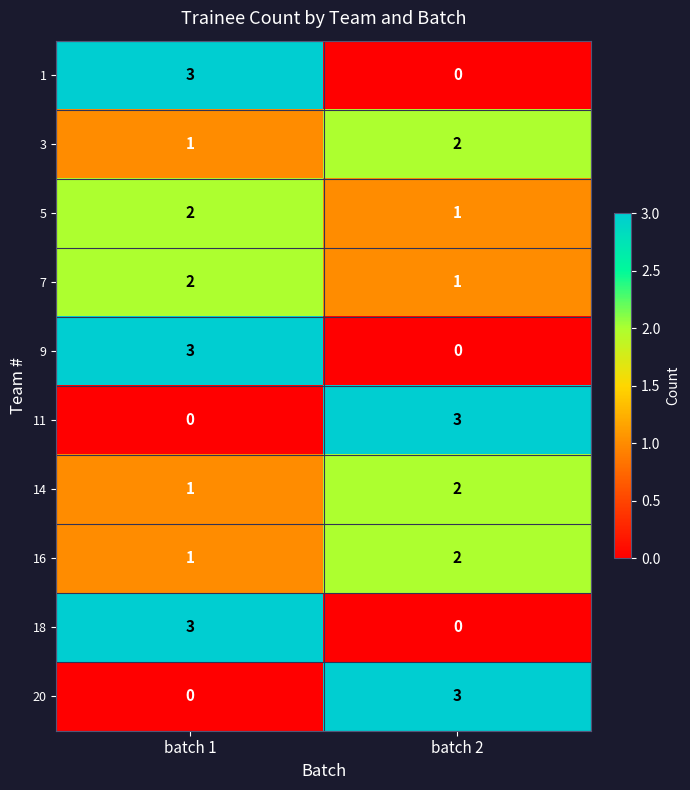

The value of 18 at batch 1 is 2. True or false?

False